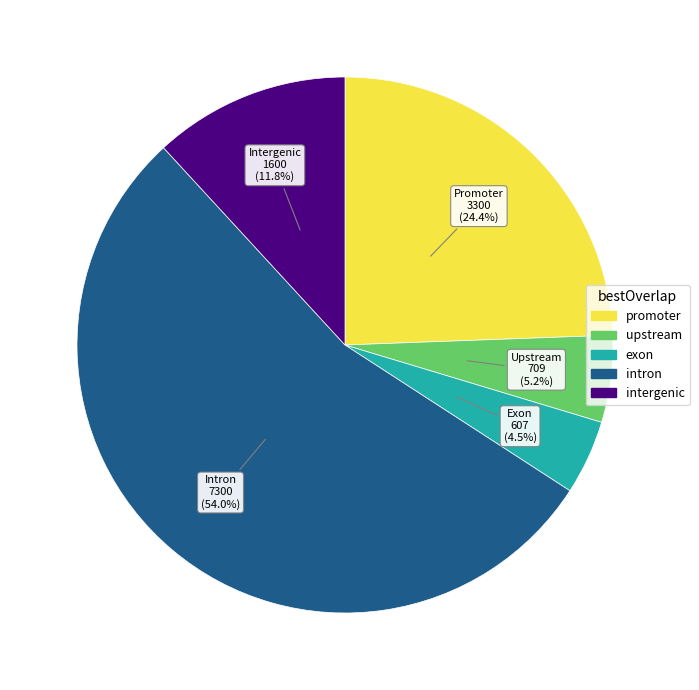

How much of the chart is everything except intergenic?

88.2%